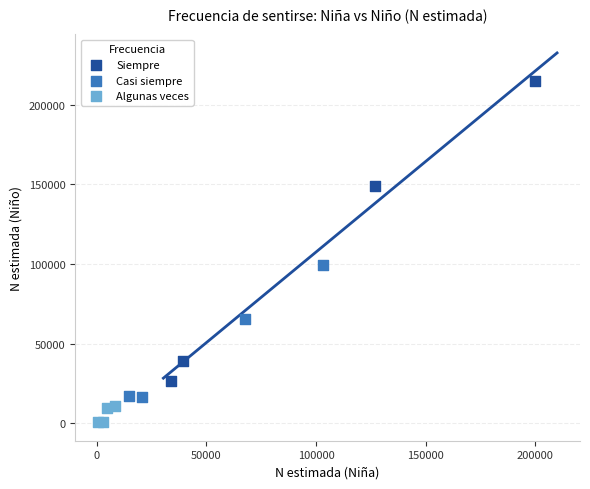

Which series contains the highest Y value?

Siempre